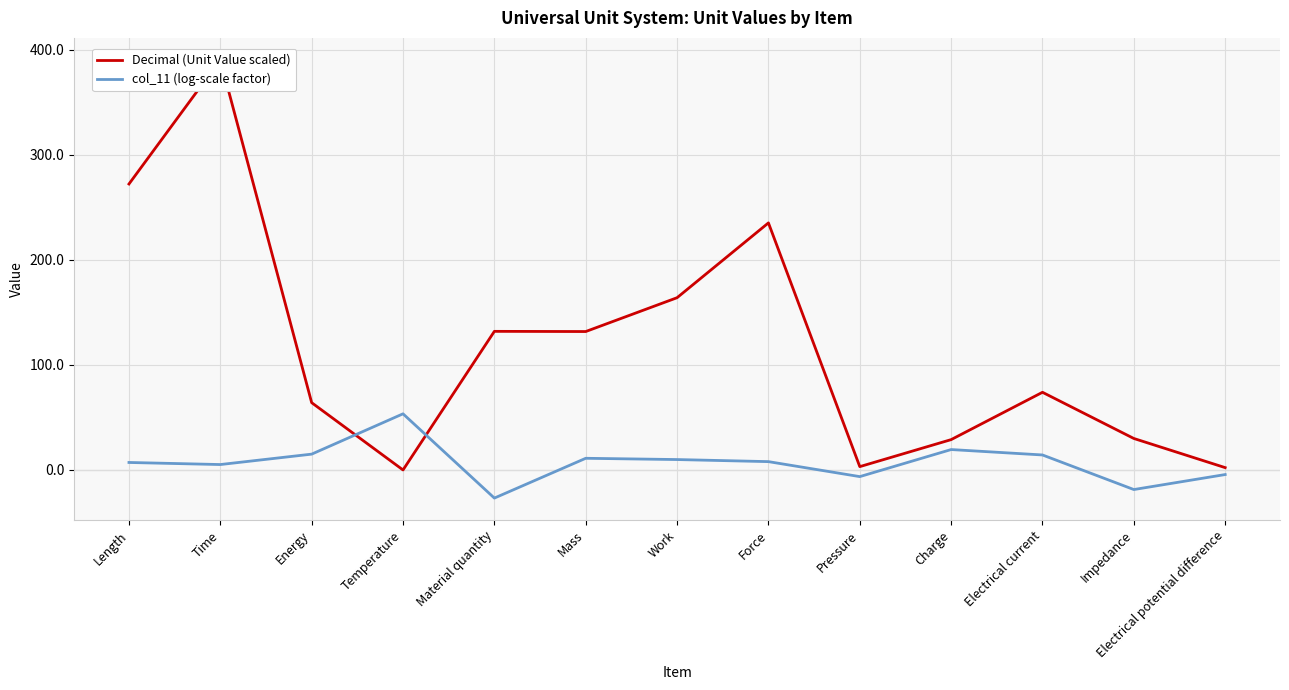

What are all the series names shown in the legend?

Decimal (Unit Value scaled), col_11 (log-scale factor)